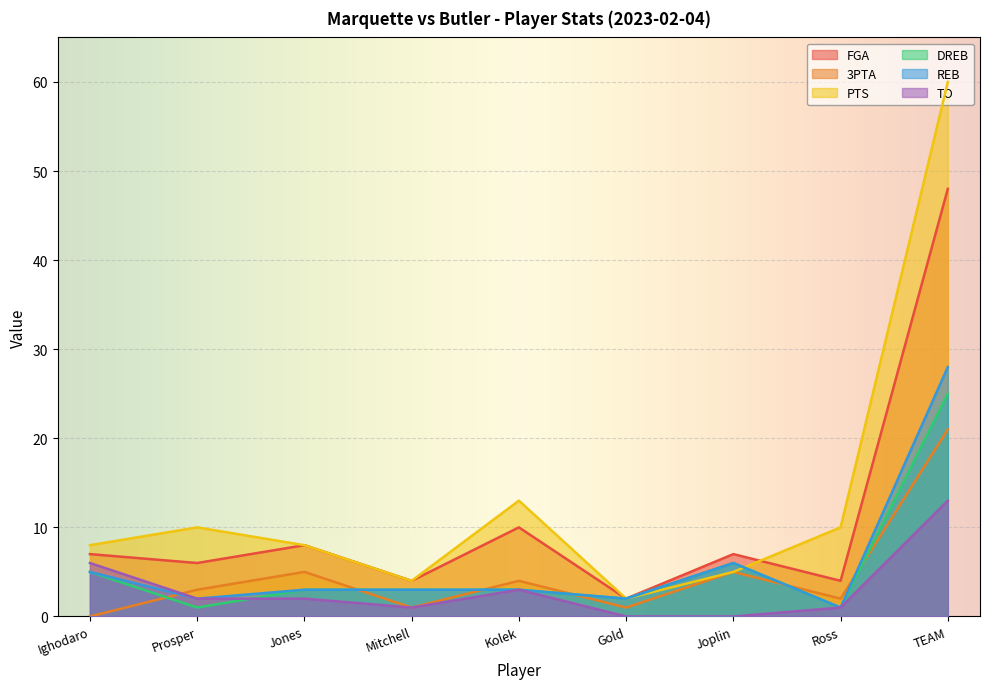

Reading left to right, what are all the values shown in this chart?

FGA: Ighodaro=7	Prosper=6	Jones=8	Mitchell=4	Kolek=10	Gold=2	Joplin=7	Ross=4	TEAM=48
3PTA: Ighodaro=0	Prosper=3	Jones=5	Mitchell=1	Kolek=4	Gold=1	Joplin=5	Ross=2	TEAM=21
PTS: Ighodaro=8	Prosper=10	Jones=8	Mitchell=4	Kolek=13	Gold=2	Joplin=5	Ross=10	TEAM=60
DREB: Ighodaro=5	Prosper=1	Jones=3	Mitchell=3	Kolek=3	Gold=2	Joplin=6	Ross=1	TEAM=25
REB: Ighodaro=5	Prosper=2	Jones=3	Mitchell=3	Kolek=3	Gold=2	Joplin=6	Ross=1	TEAM=28
TO: Ighodaro=6	Prosper=2	Jones=2	Mitchell=1	Kolek=3	Gold=0	Joplin=0	Ross=1	TEAM=13